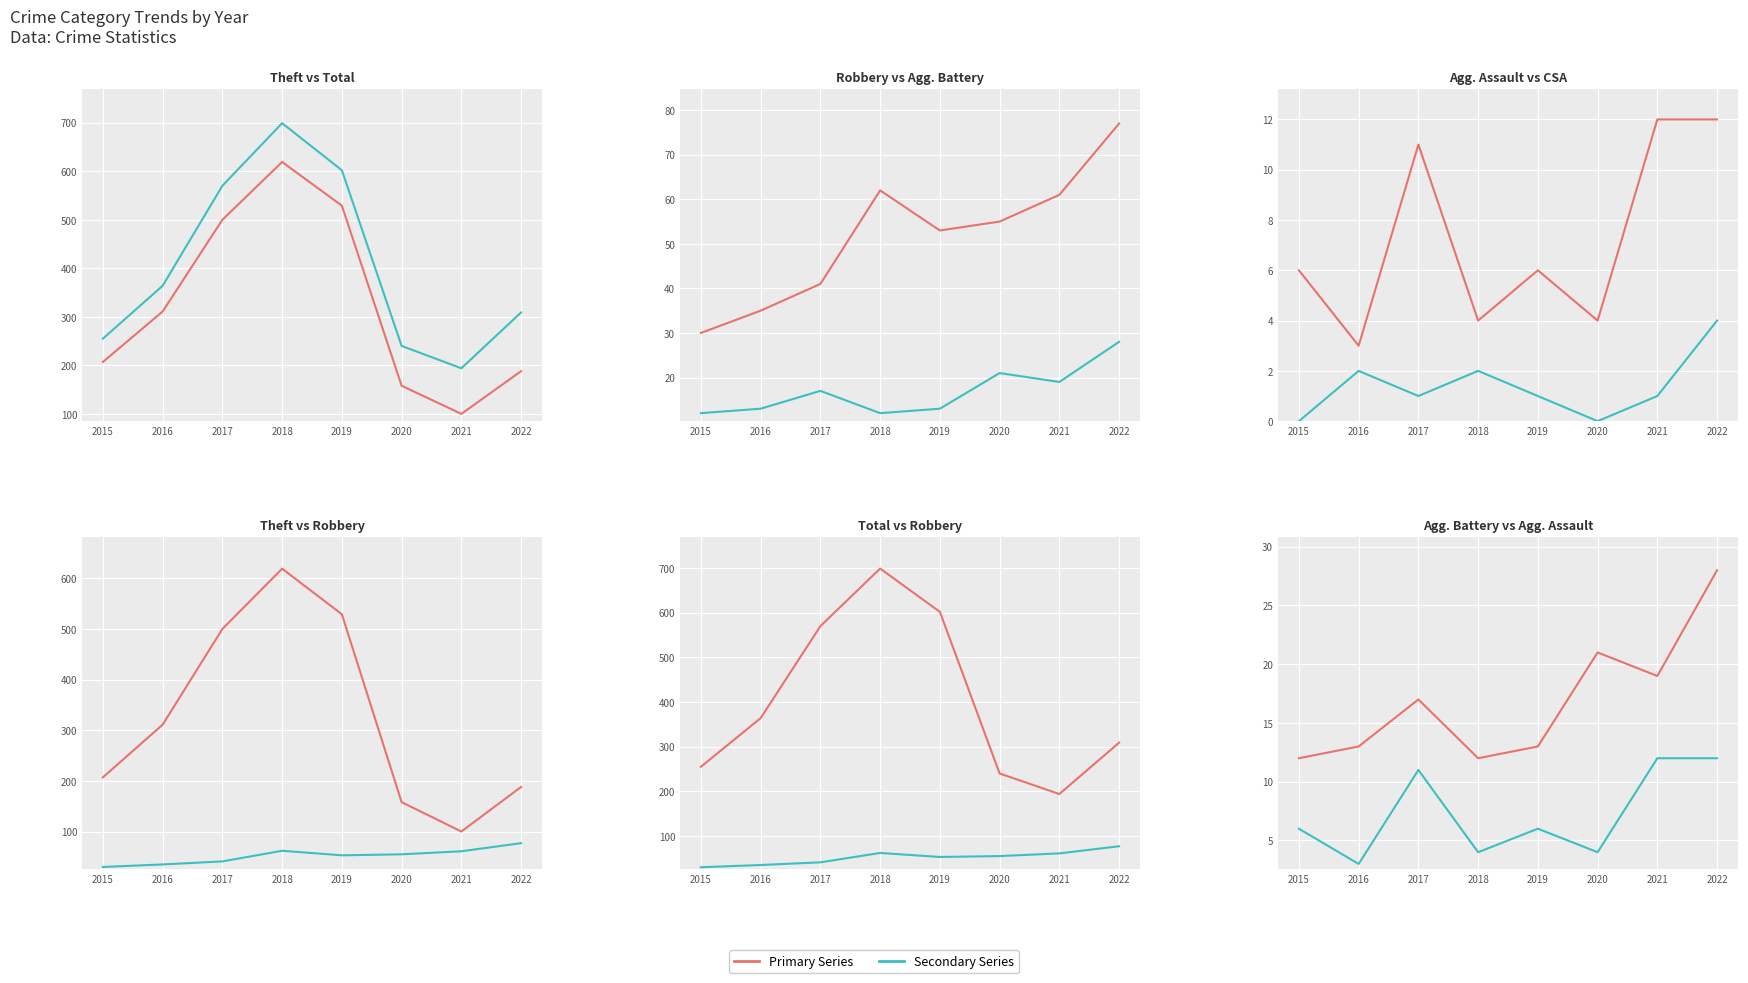

Where is Robbery nearest to the value 53?

2019